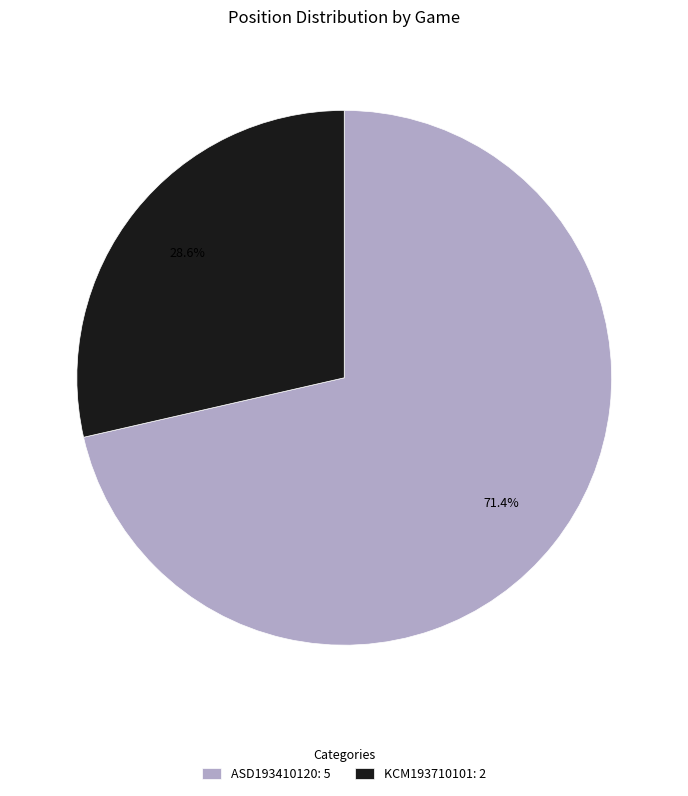

What percentage do KCM193710101 and ASD193410120 together represent?

100.0%